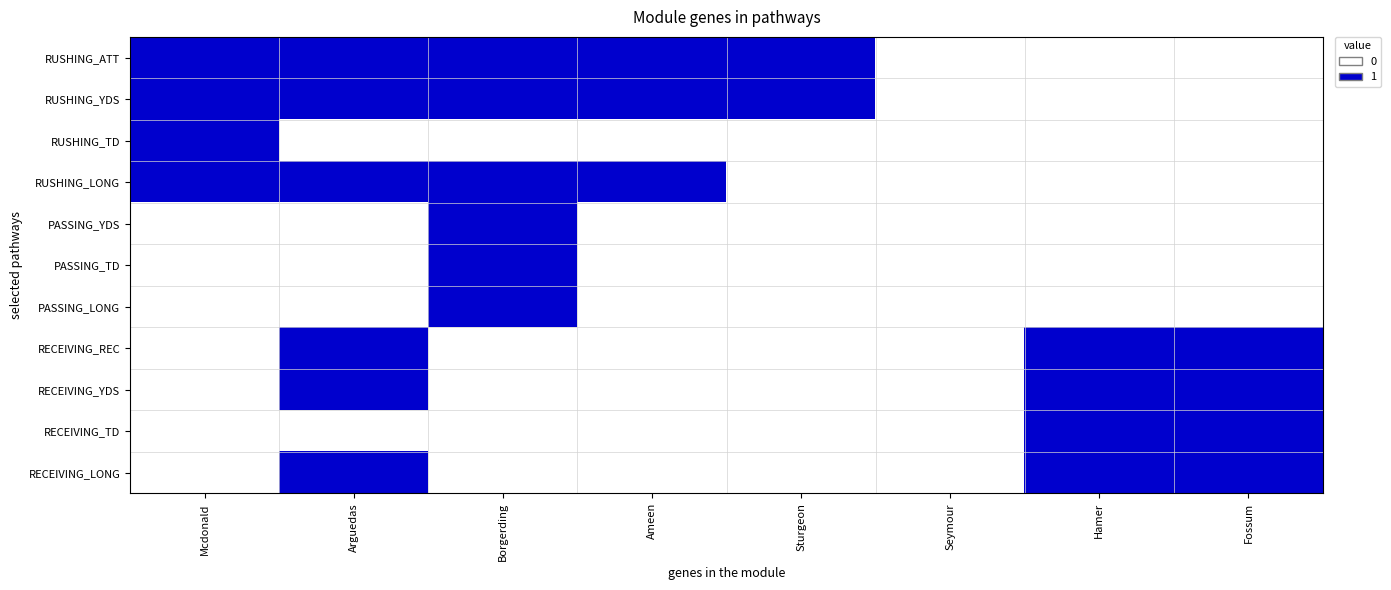

Between Borgerding and Sturgeon, which series saw the biggest shift?

RUSHING_LONG